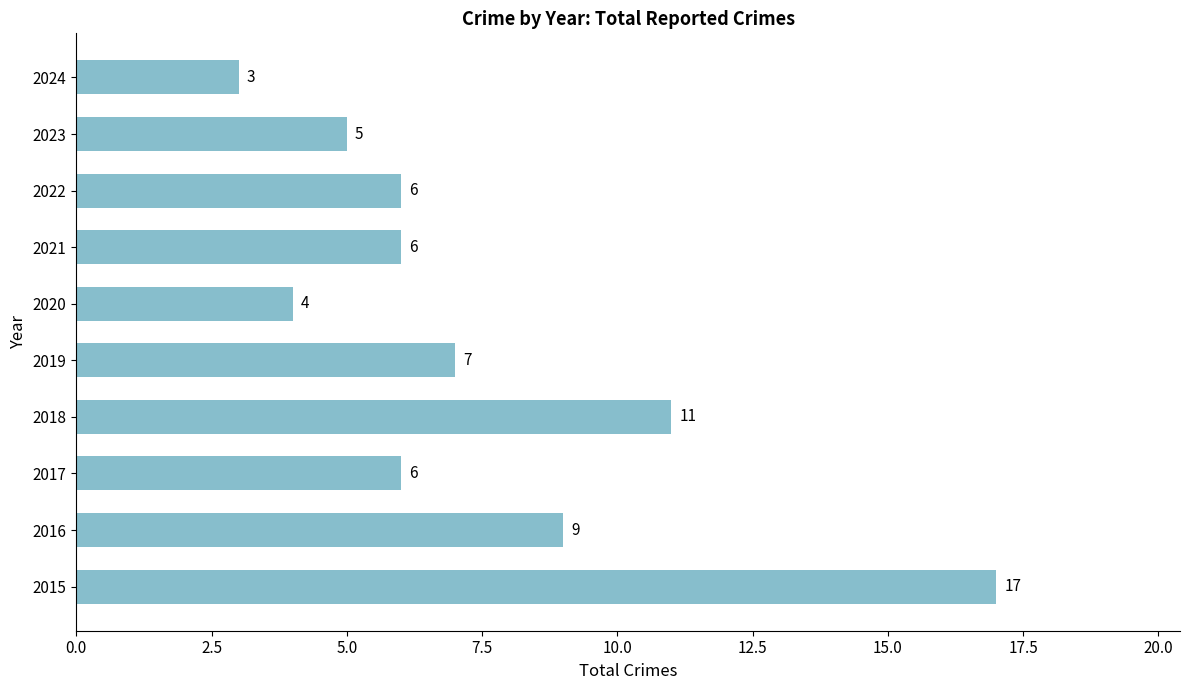

What is the difference between the maximum and minimum values?

14